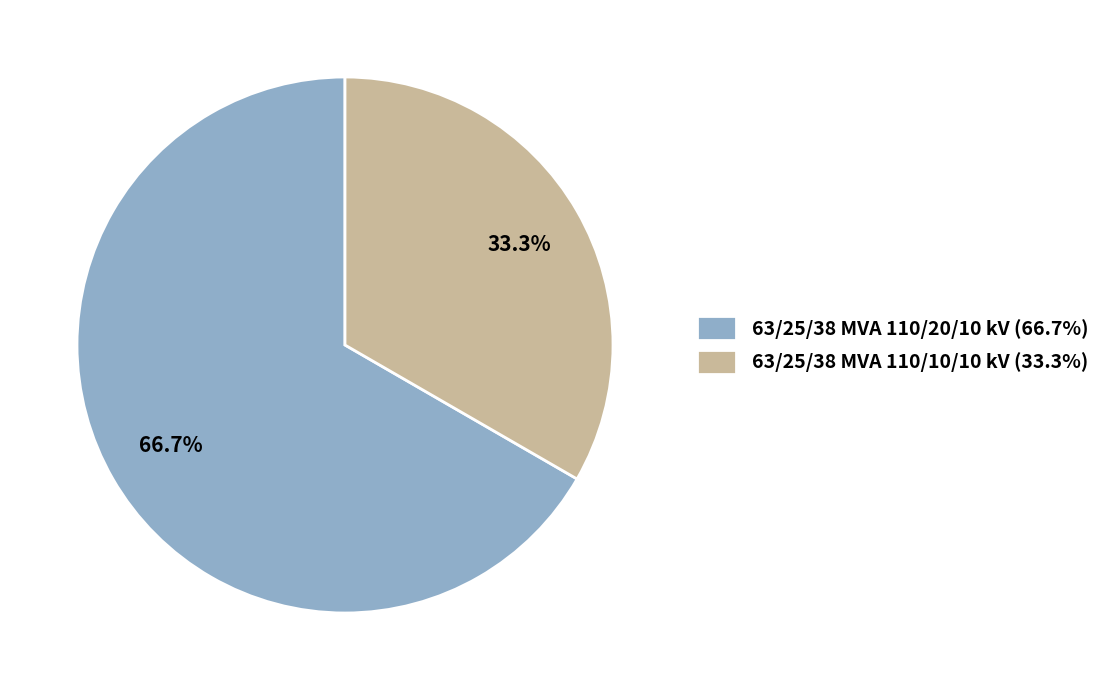

Is it true that 63/25/38 MVA 110/20/10 kV is 75% of the pie?

False